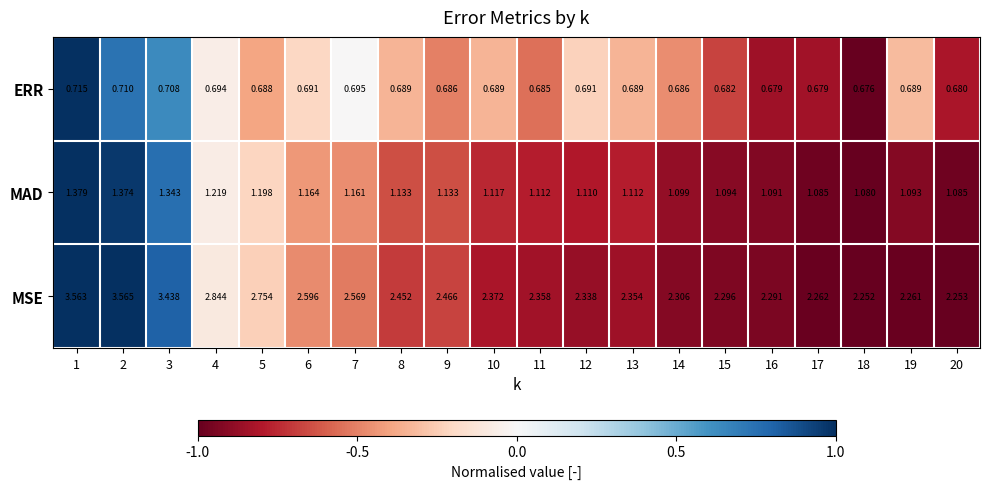

Which series has the largest range (max minus min)?

MSE